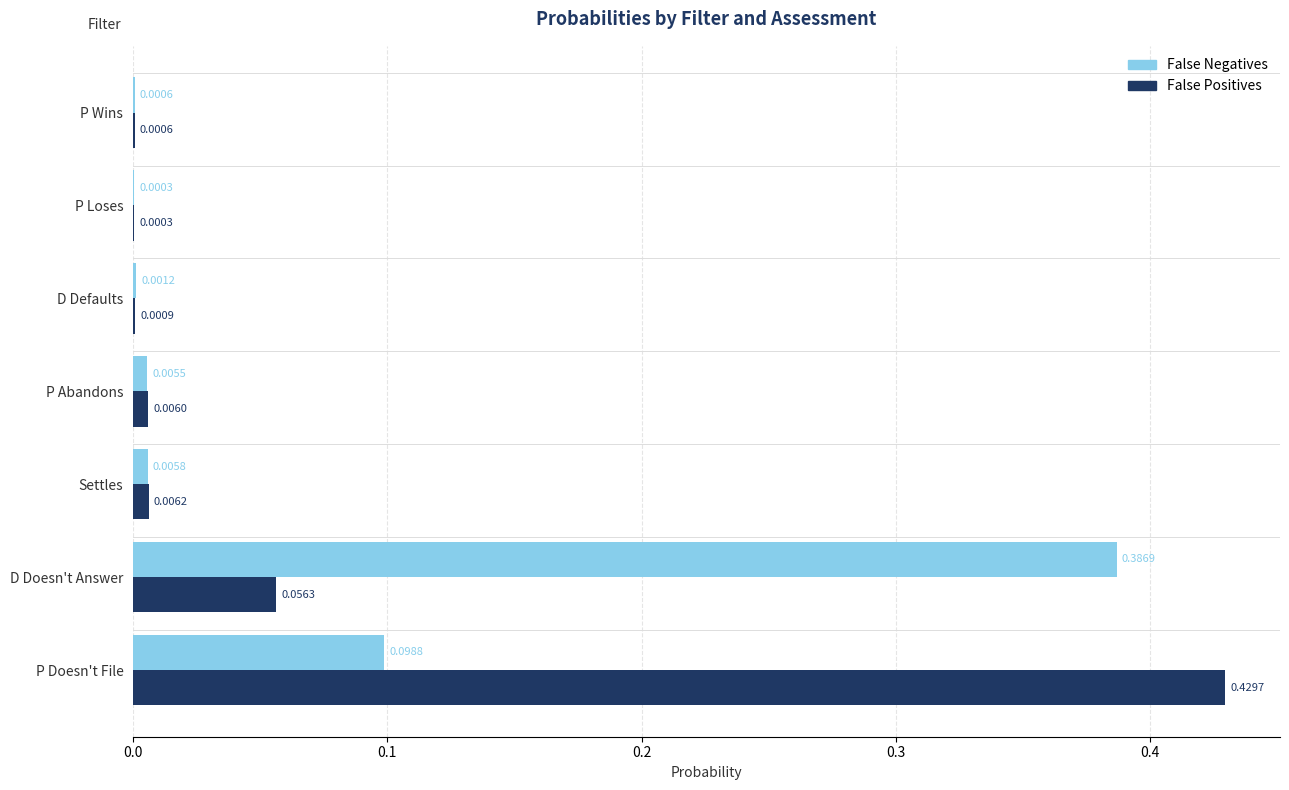

How many data points does each series have?

7